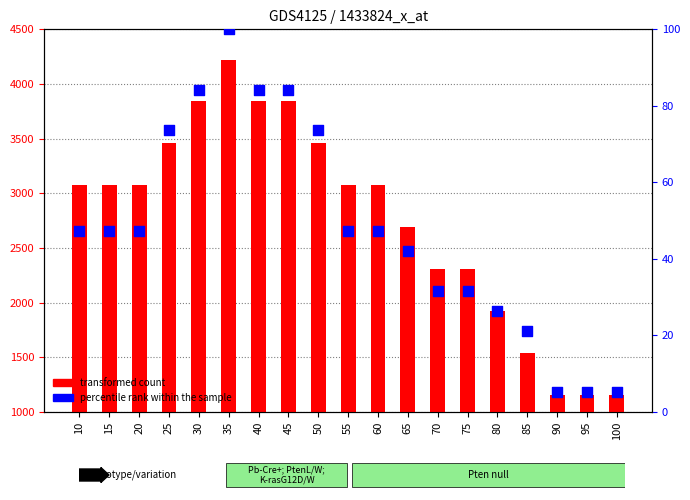

What are all the series names shown in the legend?

transformed count, percentile rank within the sample